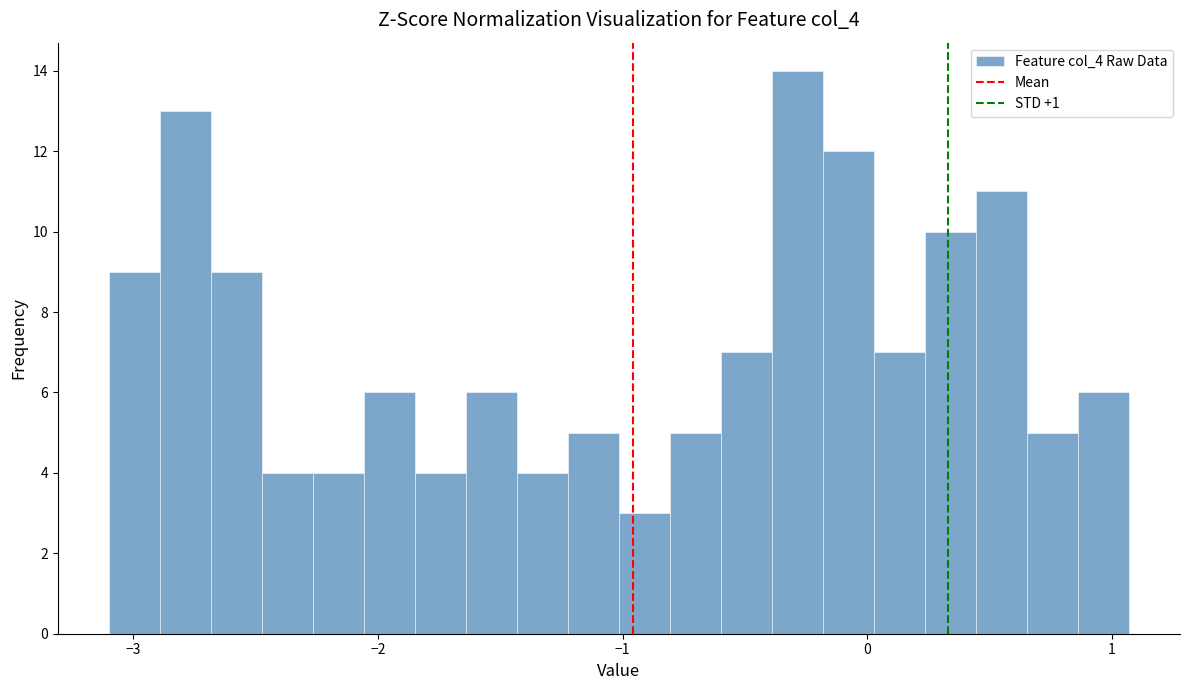

Read against the x-axis, roughly where is the centre of the tallest bar?

-0.3